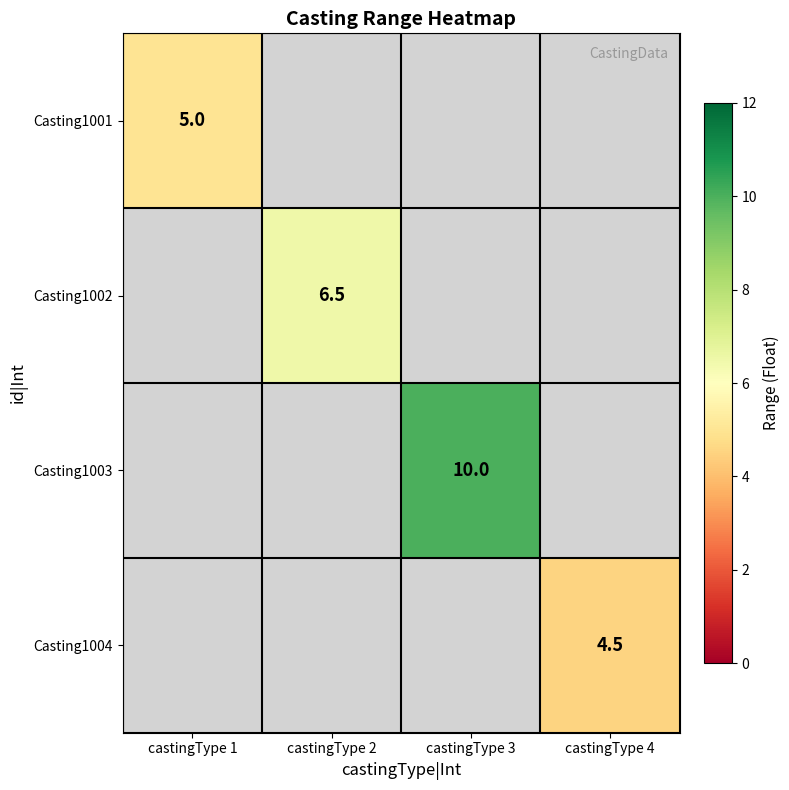

True or false: Casting1001 has a value of 5.0 at castingType 1.

True